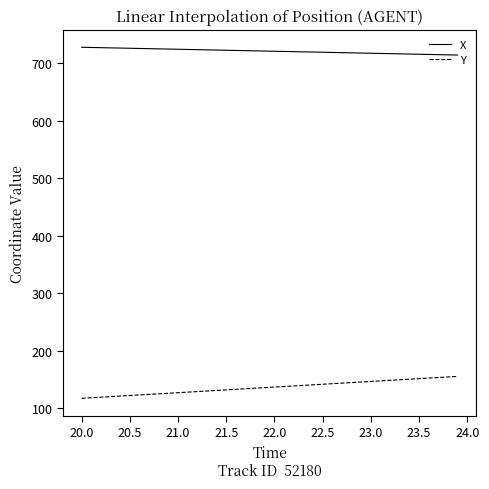

What is the highest value of the Y series?

155.2